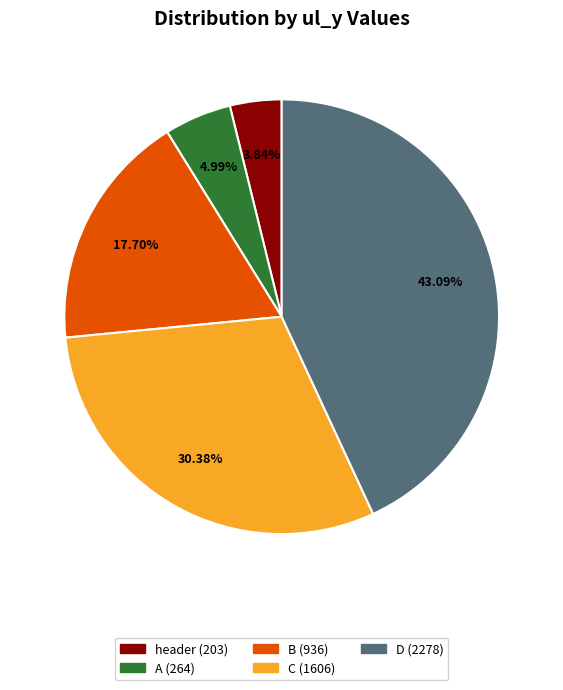

To the nearest percent, what is the average slice percentage?

20%